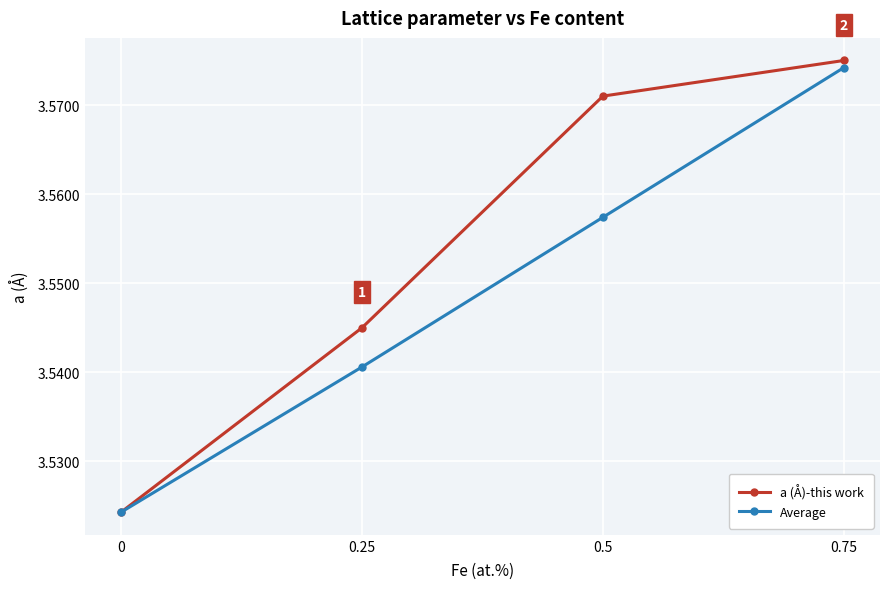

What is the label of the 3rd point from the left?

0.5